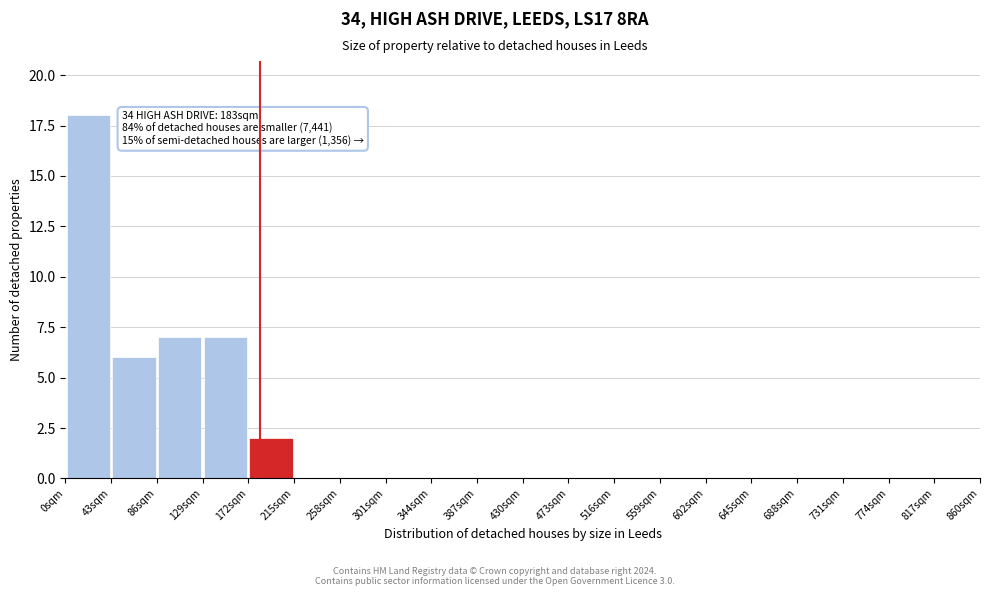

Over which range of the x-axis is the bar tallest?

0 to 43